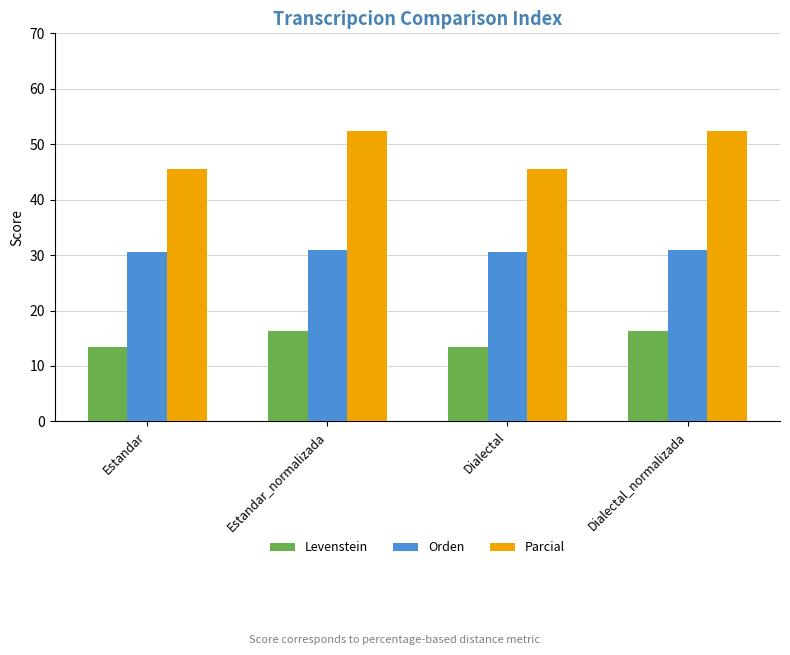

Are the bars horizontal?

No